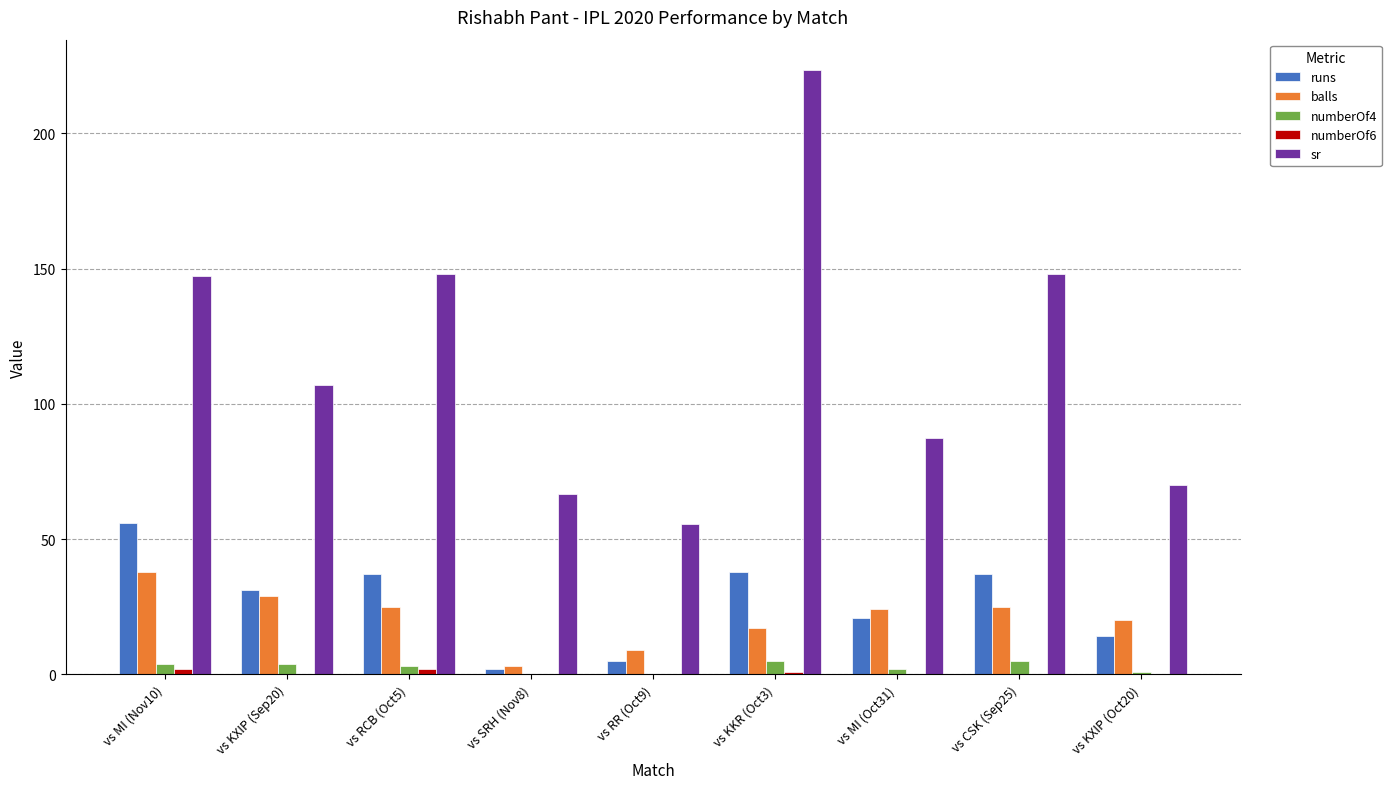

What is the greatest value displayed?

223.5